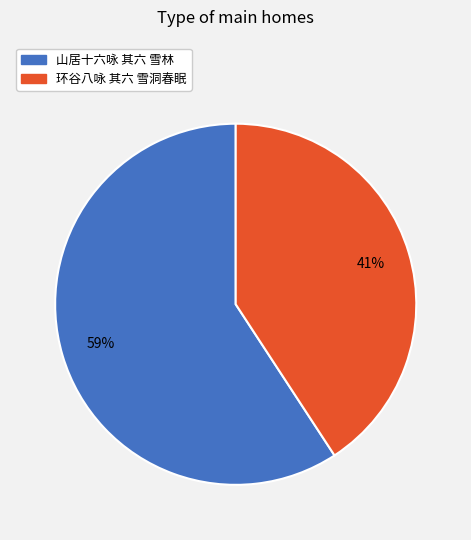

To the nearest percent, what is the difference between the largest and smallest slice percentages?

18%